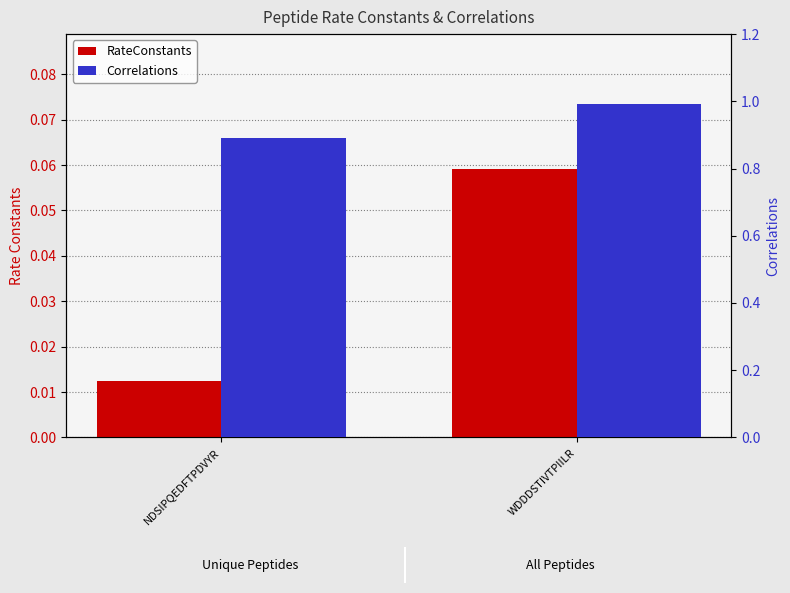

Which series changed the most between NDSIPQEDFTPDVYR and WDDDSTIVTPIILR?

Correlations